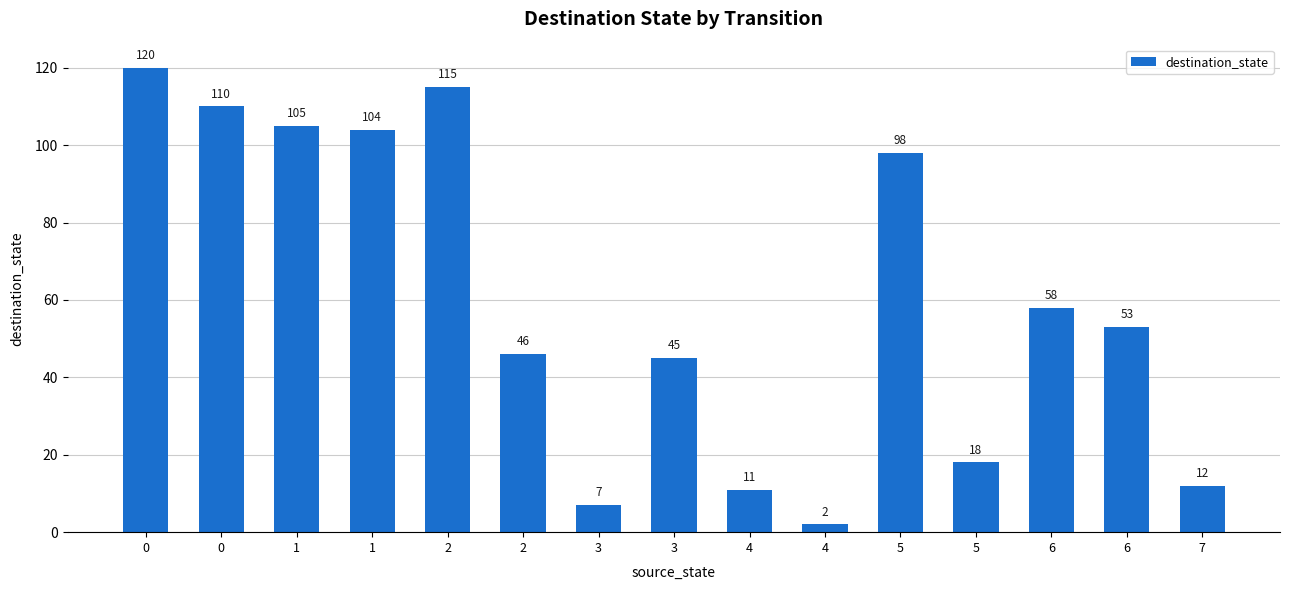

Rank the categories by value from highest to lowest.

0, 2, 0, 1, 1, 5, 6, 6, 2, 3, 5, 7, 4, 3, 4